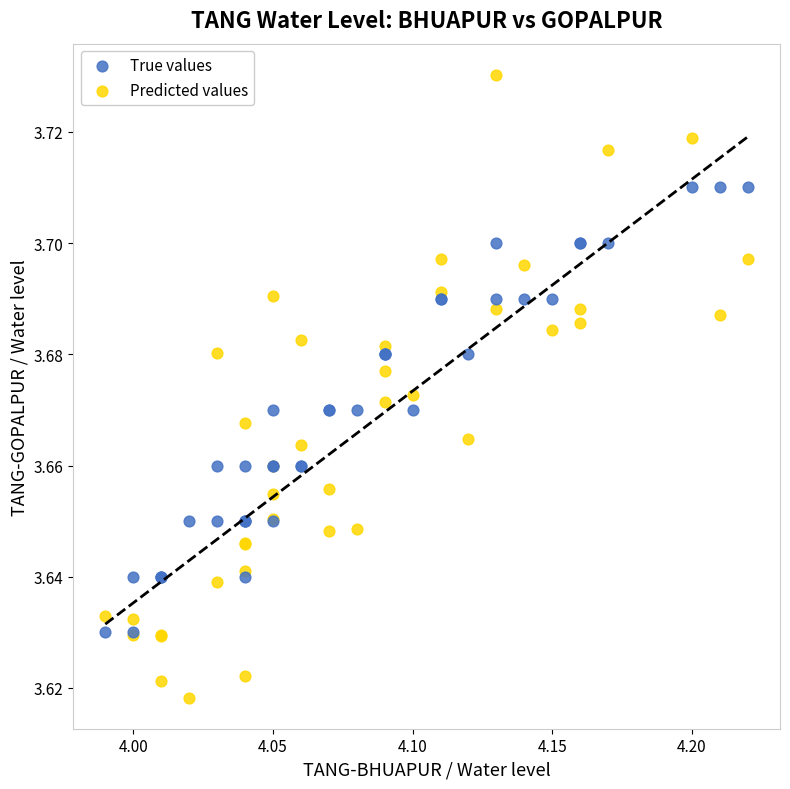

Which series reaches the maximum Y coordinate?

Predicted values